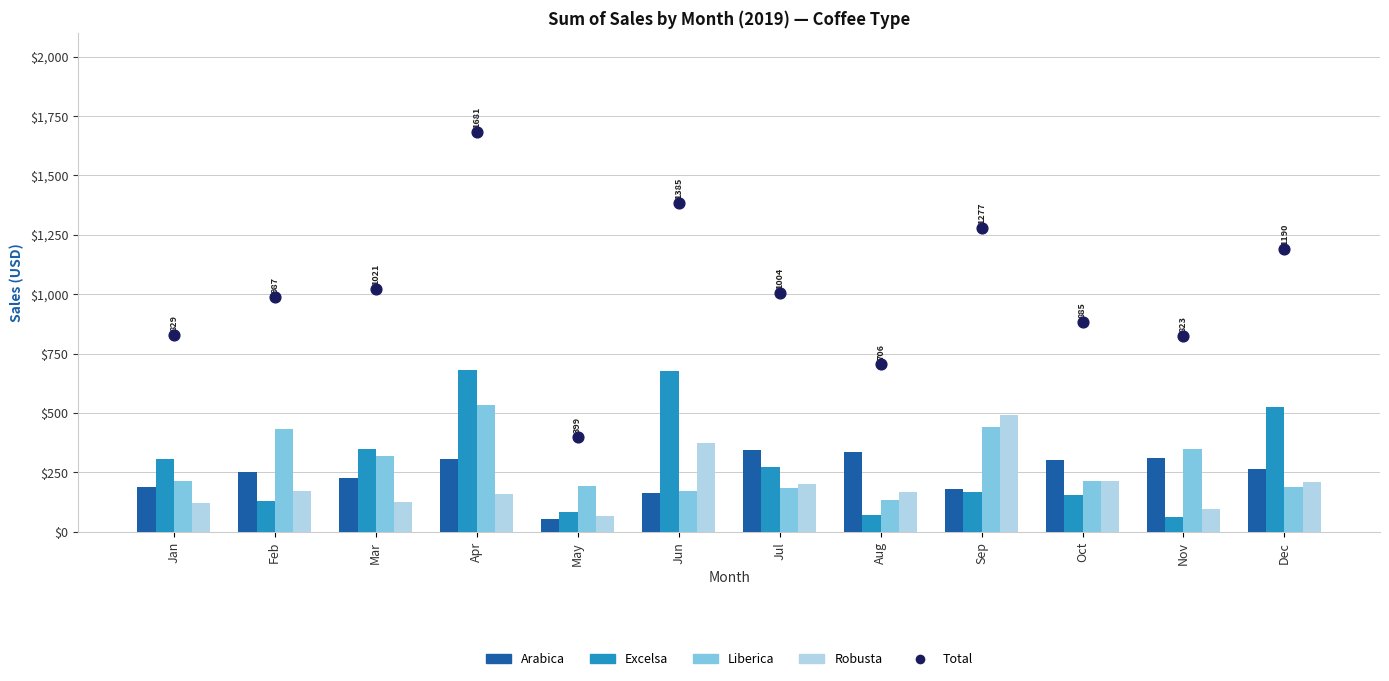

Which series contains the lowest Y value?

Arabica